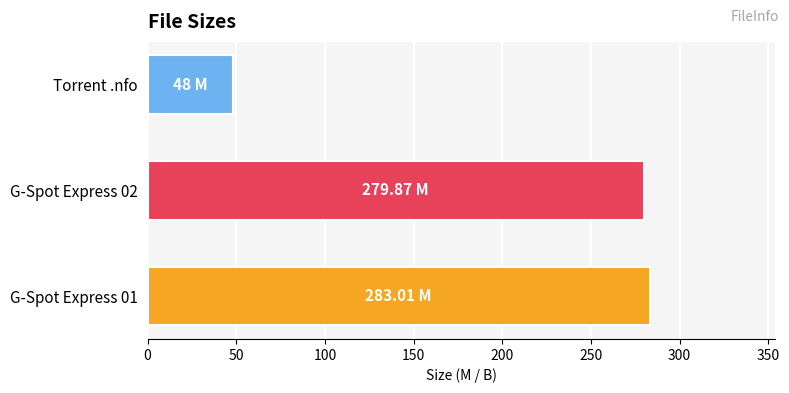

Where is the data nearest to the value 165?

G-Spot Express 02